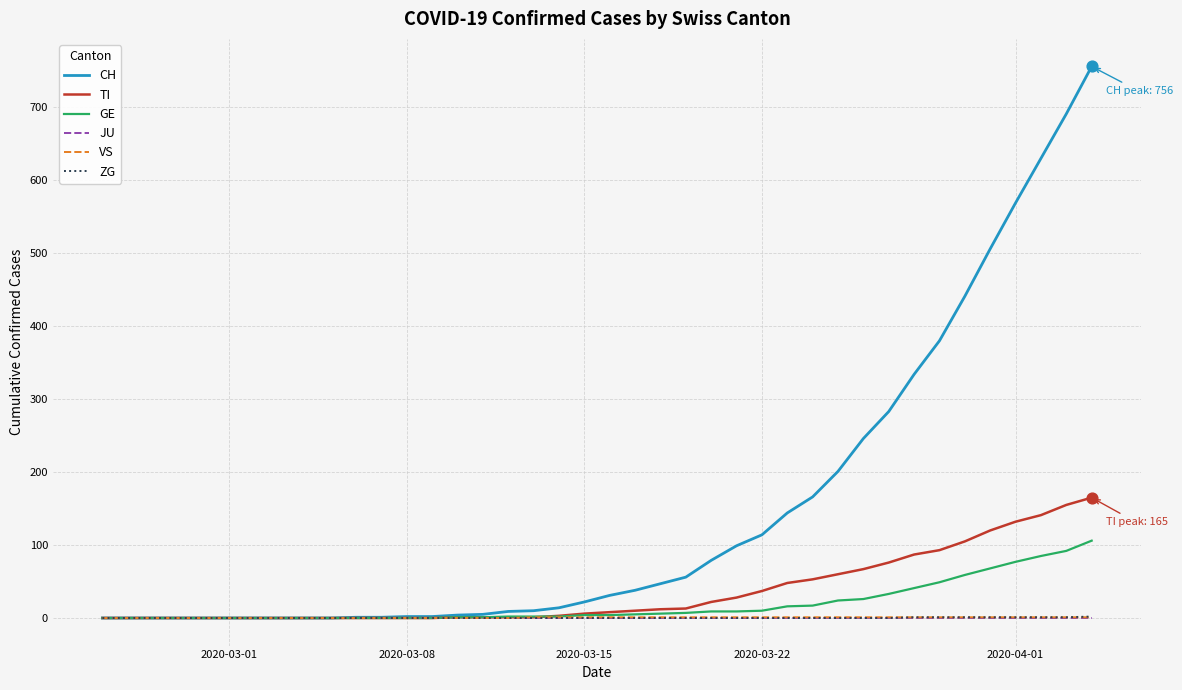

Which series has the largest total across all categories?

CH